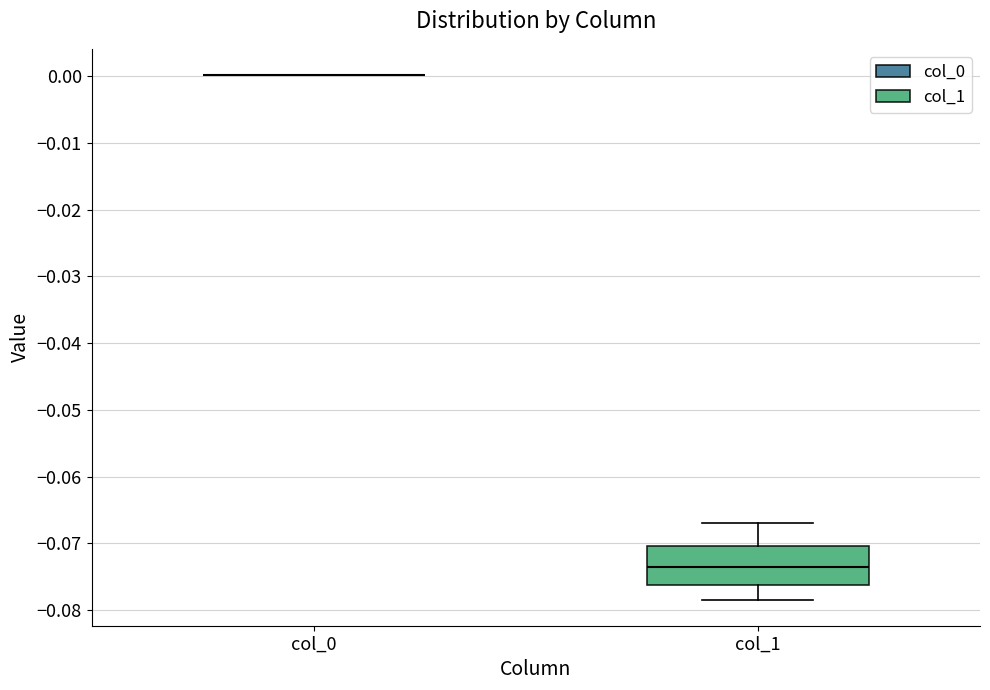

Which box is the tallest, from its lower edge to its upper edge?

col_1